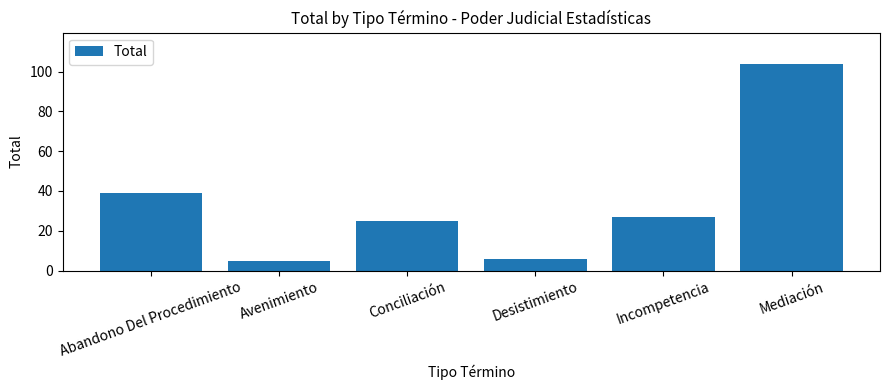

What is the ratio of the value at Desistimiento to the value at Abandono Del Procedimiento?

0.2